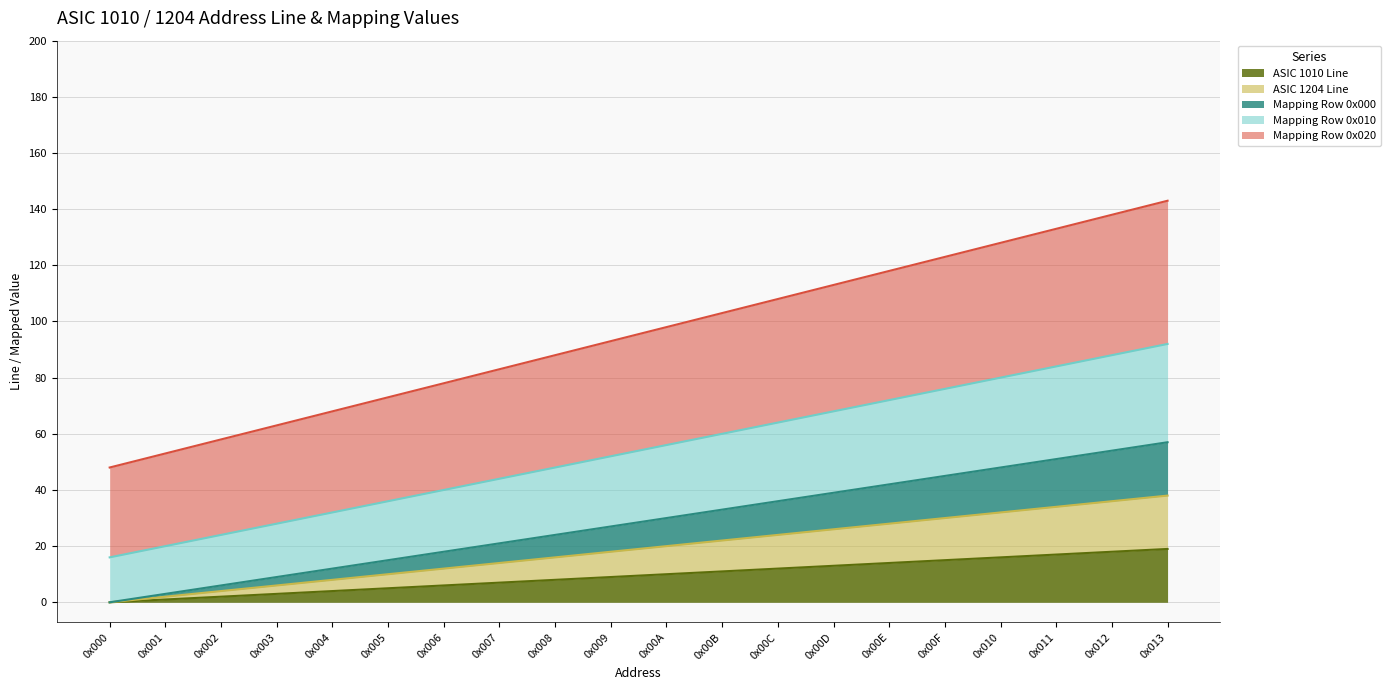

True or false: ASIC 1204 Line has more than 2 interior local peaks.

False